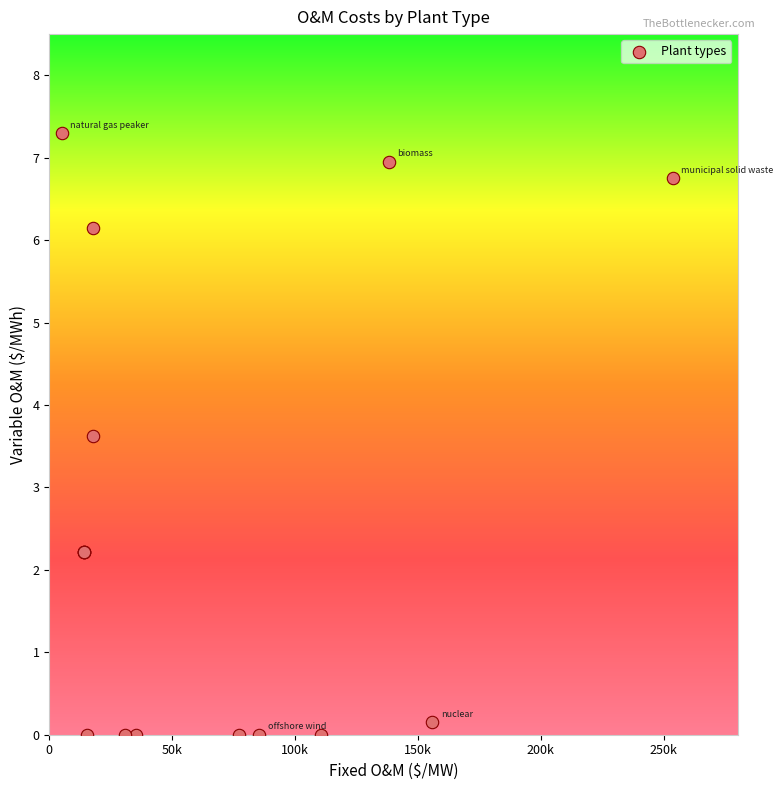

What Y value in the scatter plot is closest to 3?

3.6